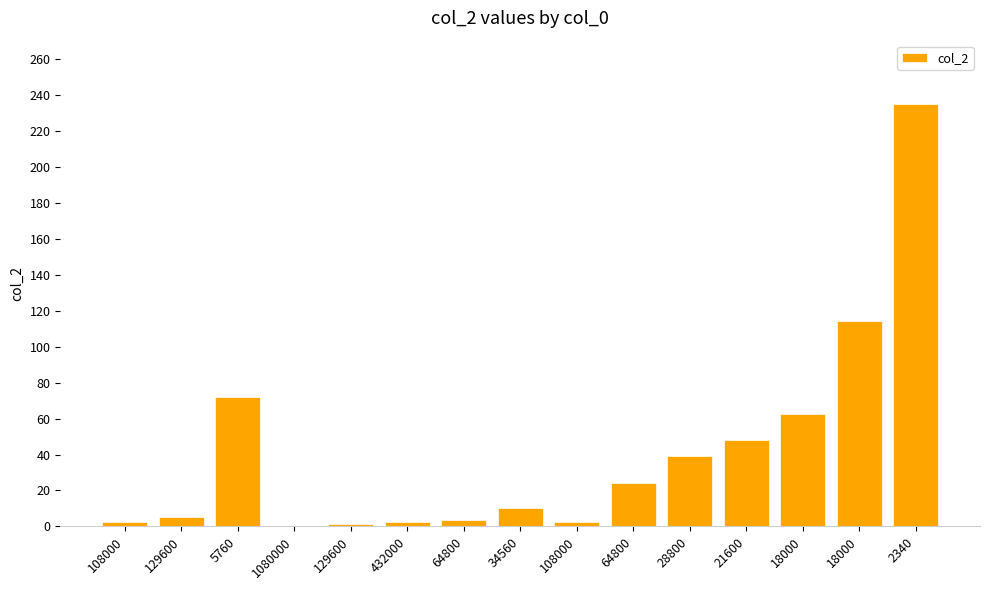

What is the label of the 7th bar from the right?

108000